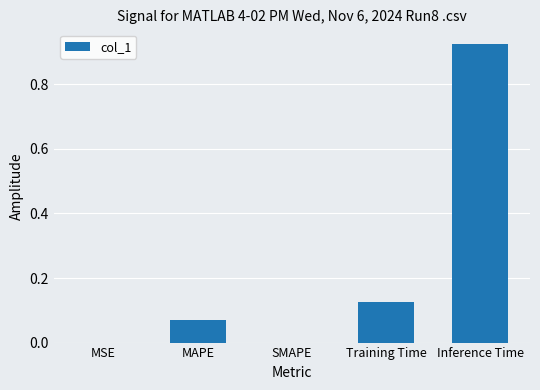

Count the number of categories in the chart.

5